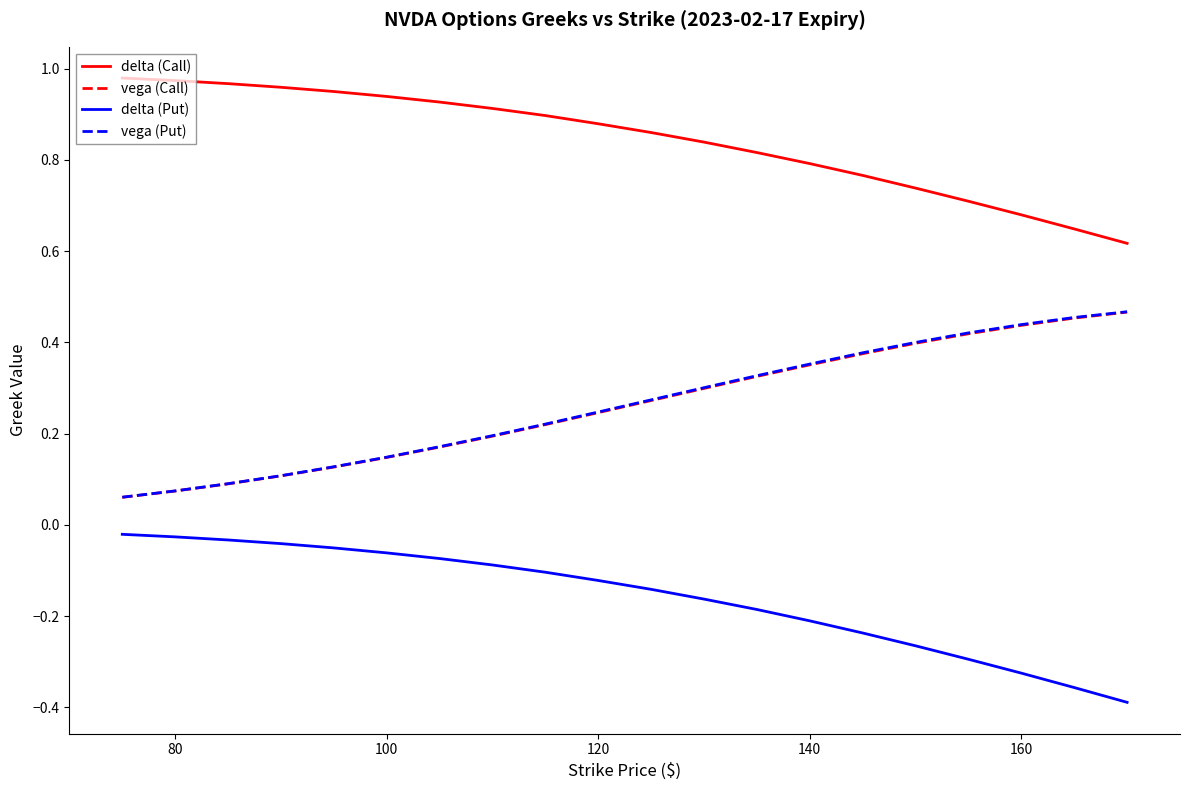

Which series has the largest total across all categories?

delta (Call)